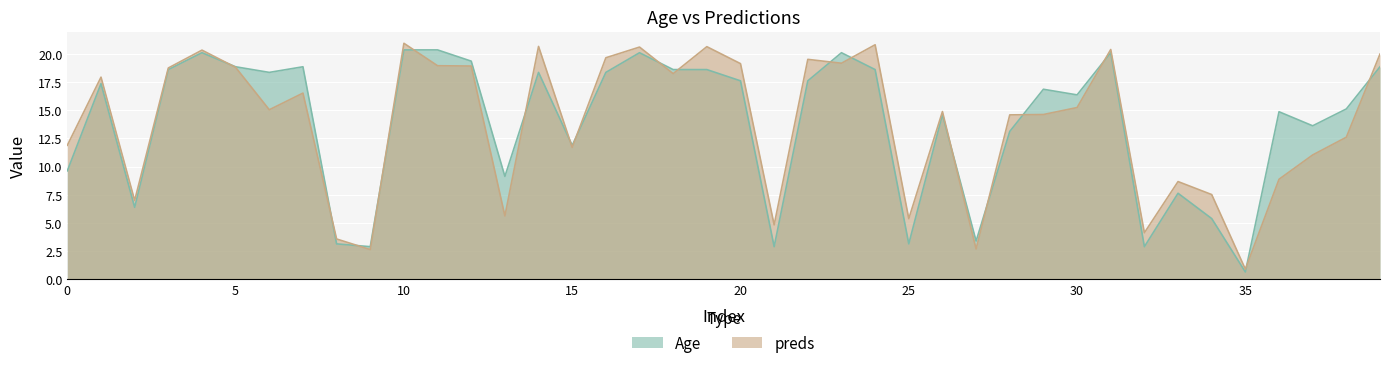

Which label corresponds to the smallest value in the chart?

35